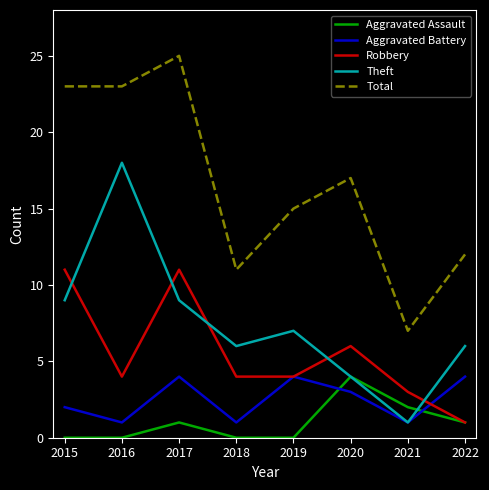

What is the spread (max minus min) of values at 2020?

14